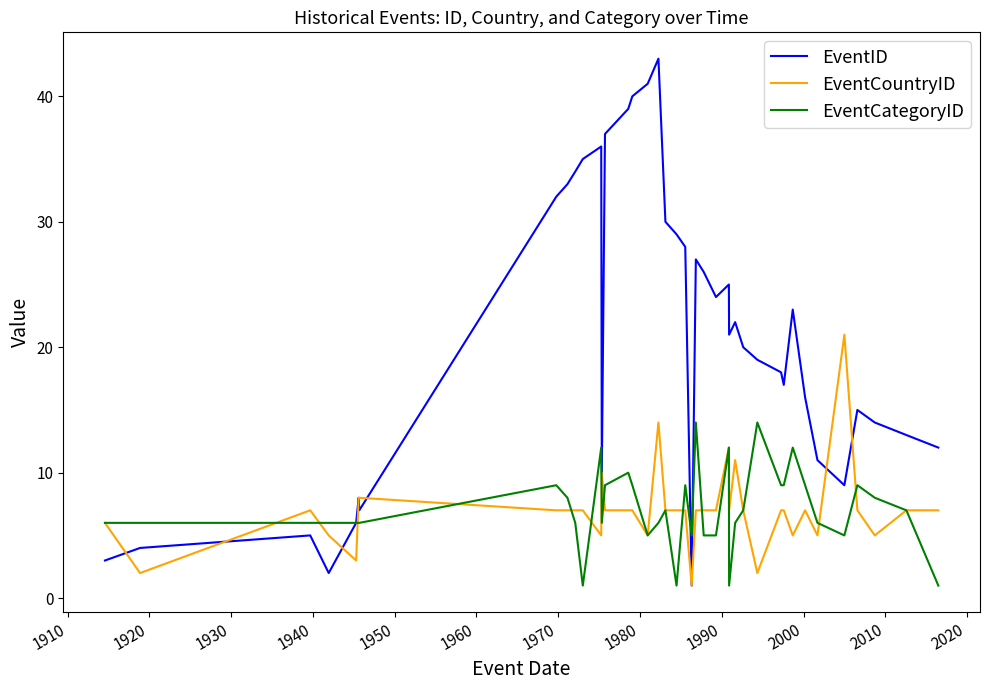

Which series has the largest total across all categories?

EventID